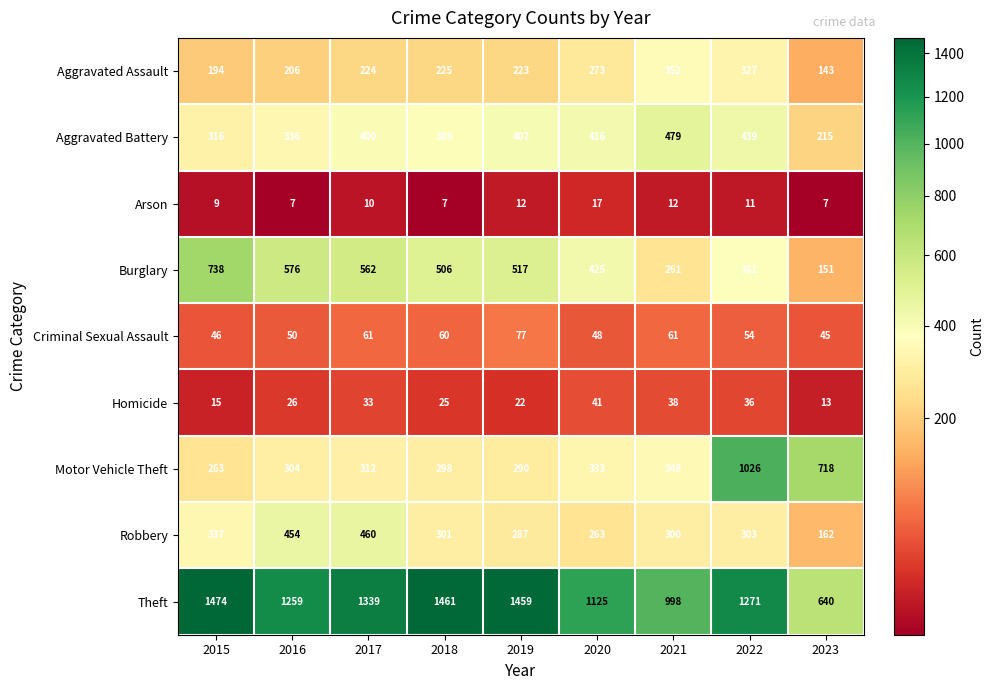

Rank the series at 2022 from highest to lowest value.

Theft, Motor Vehicle Theft, Aggravated Battery, Burglary, Aggravated Assault, Robbery, Criminal Sexual Assault, Homicide, Arson